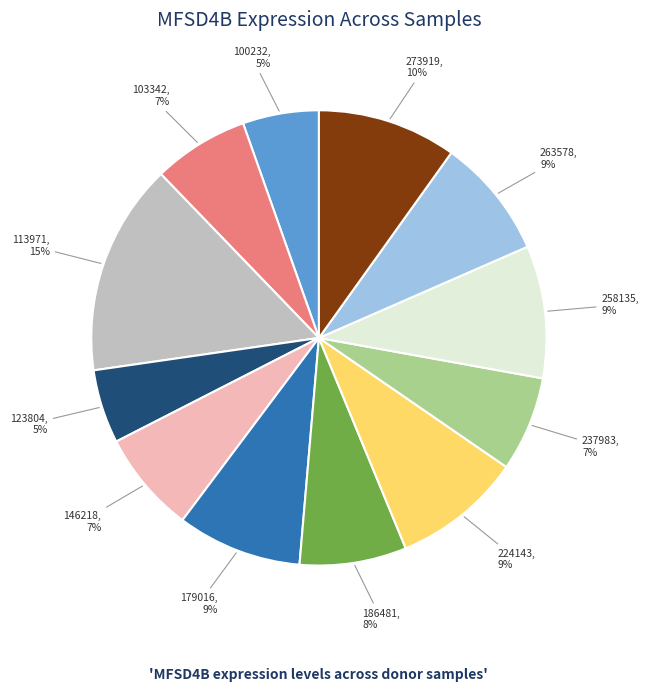

Count the number of slices in the pie.

12